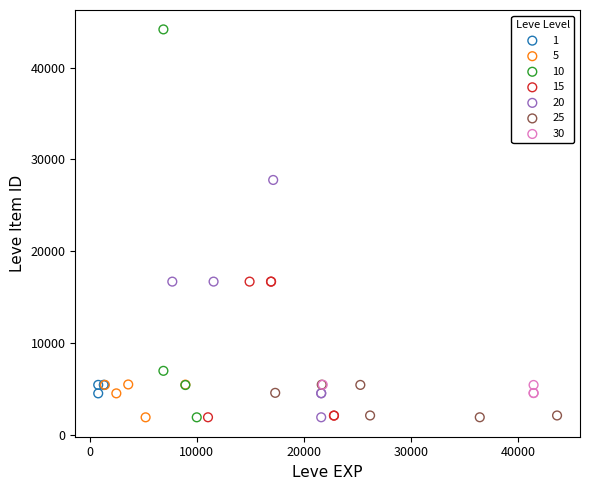

Which series has the largest Y range (max minus min)?

10